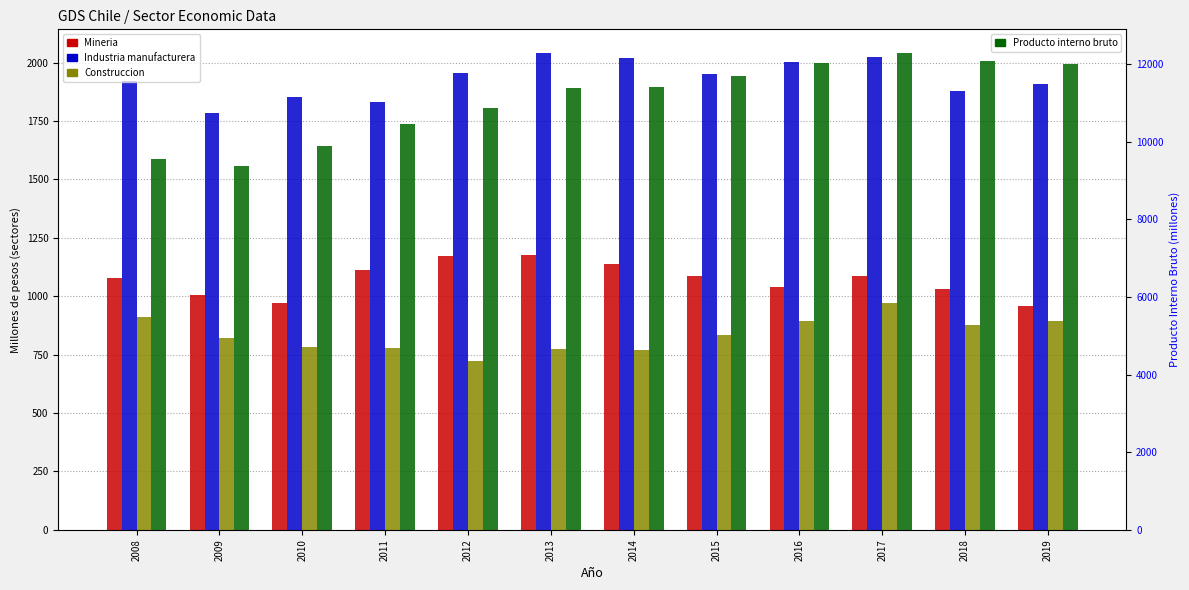

What is the value of the Construccion bar at the 7th from the left?

770